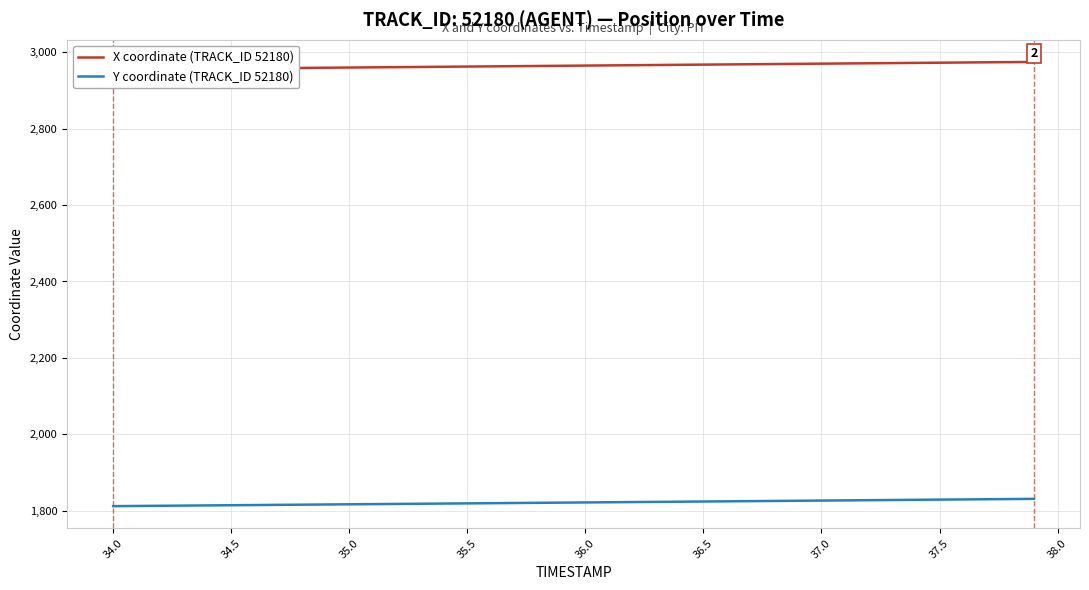

Which series has the largest total across all categories?

X coordinate (TRACK_ID 52180)